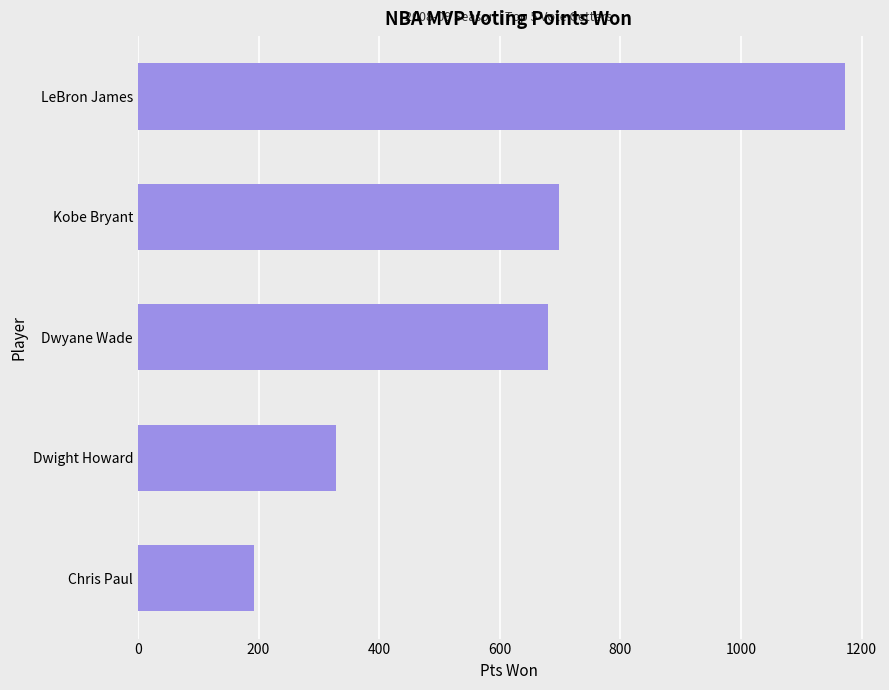

Rank the categories by value from lowest to highest.

Chris Paul, Dwight Howard, Dwyane Wade, Kobe Bryant, LeBron James